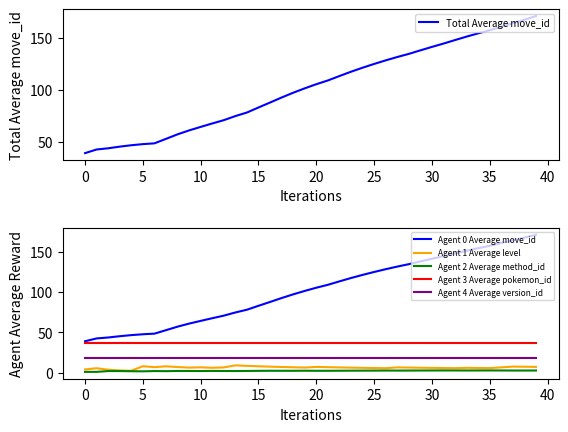

What is the label of the 14th point from the left?

13